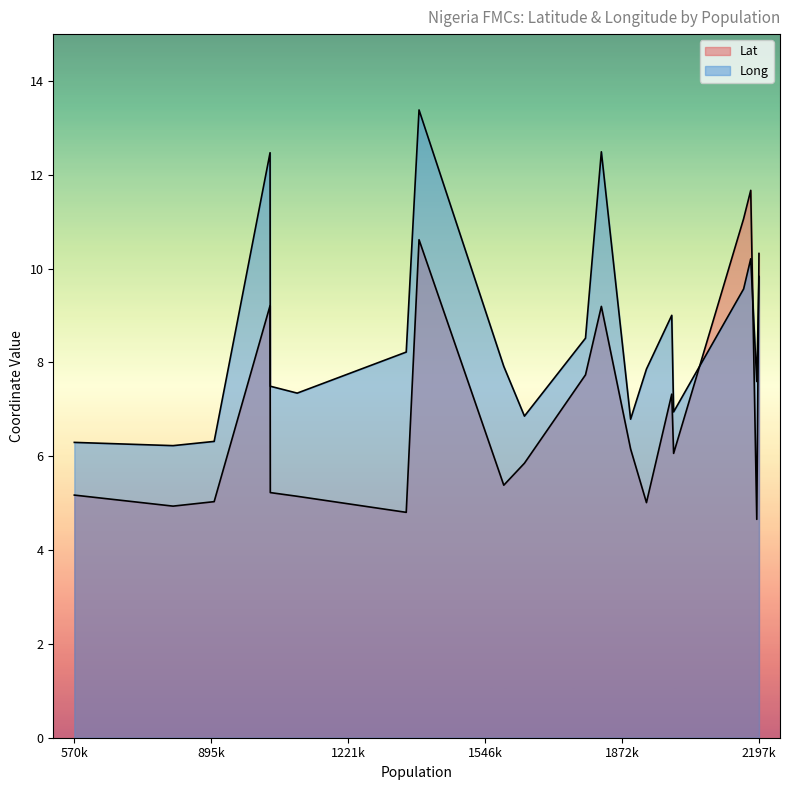

What is the difference between the maximum and minimum values in the Long series?

7.2